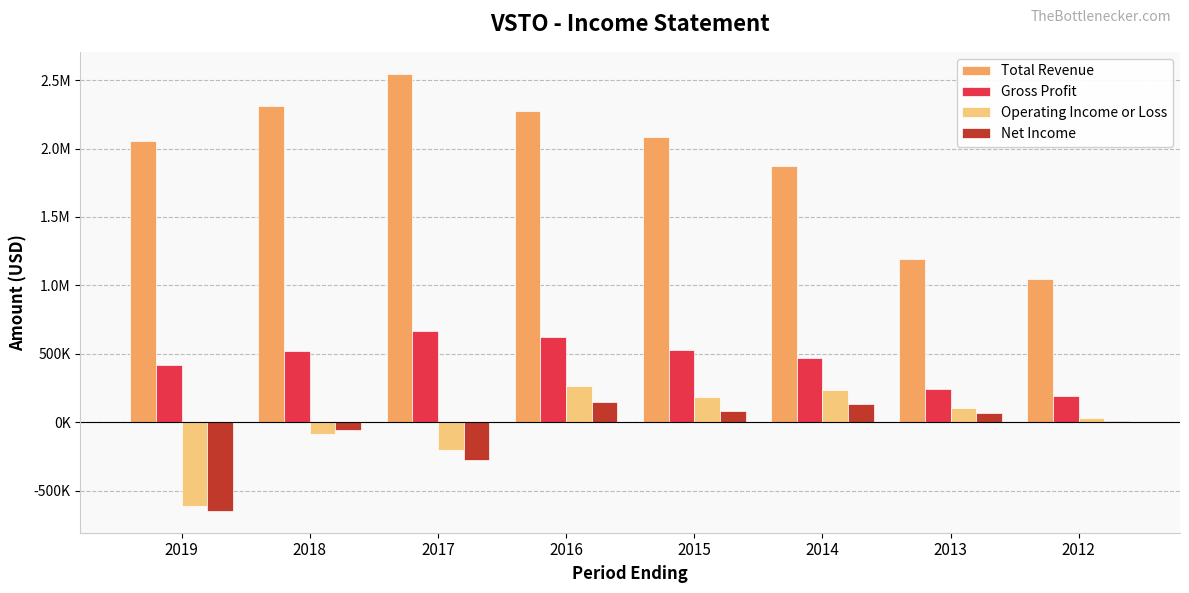

Rank the series at 2015 from highest to lowest value.

Total Revenue, Gross Profit, Operating Income or Loss, Net Income